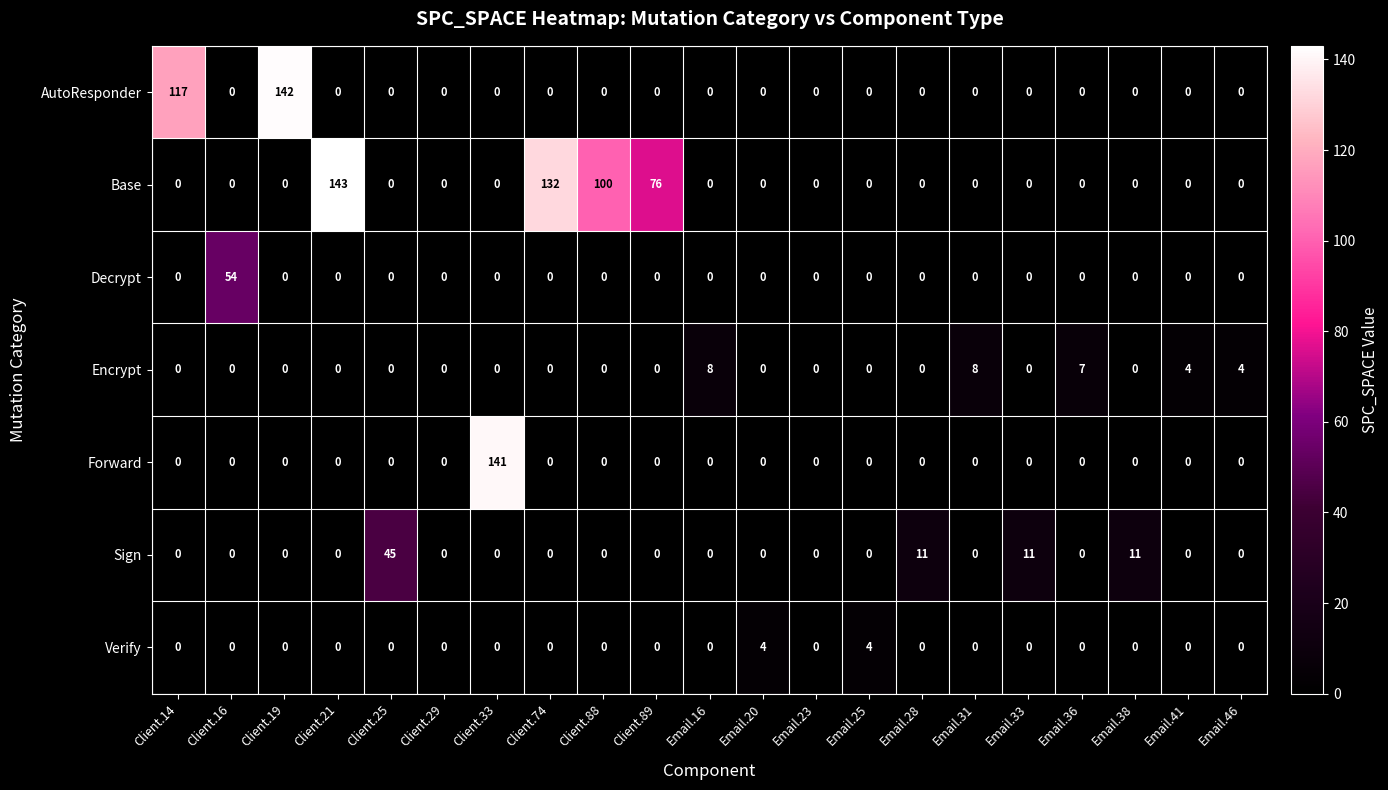

Rank the series by their maximum value, from highest to lowest.

Base, AutoResponder, Forward, Decrypt, Sign, Encrypt, Verify